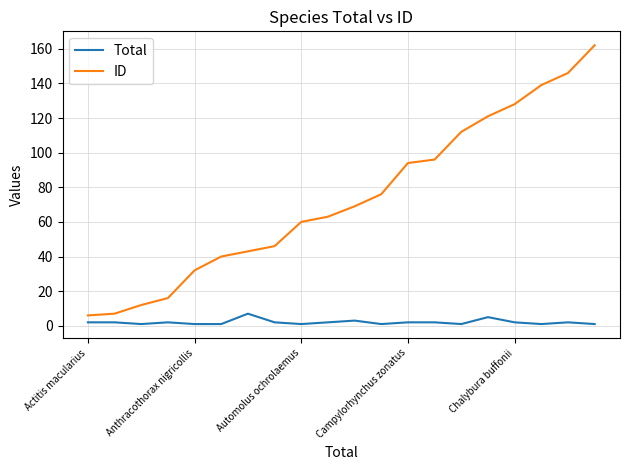

List the series in order of their overall mean, lowest first.

Total, ID